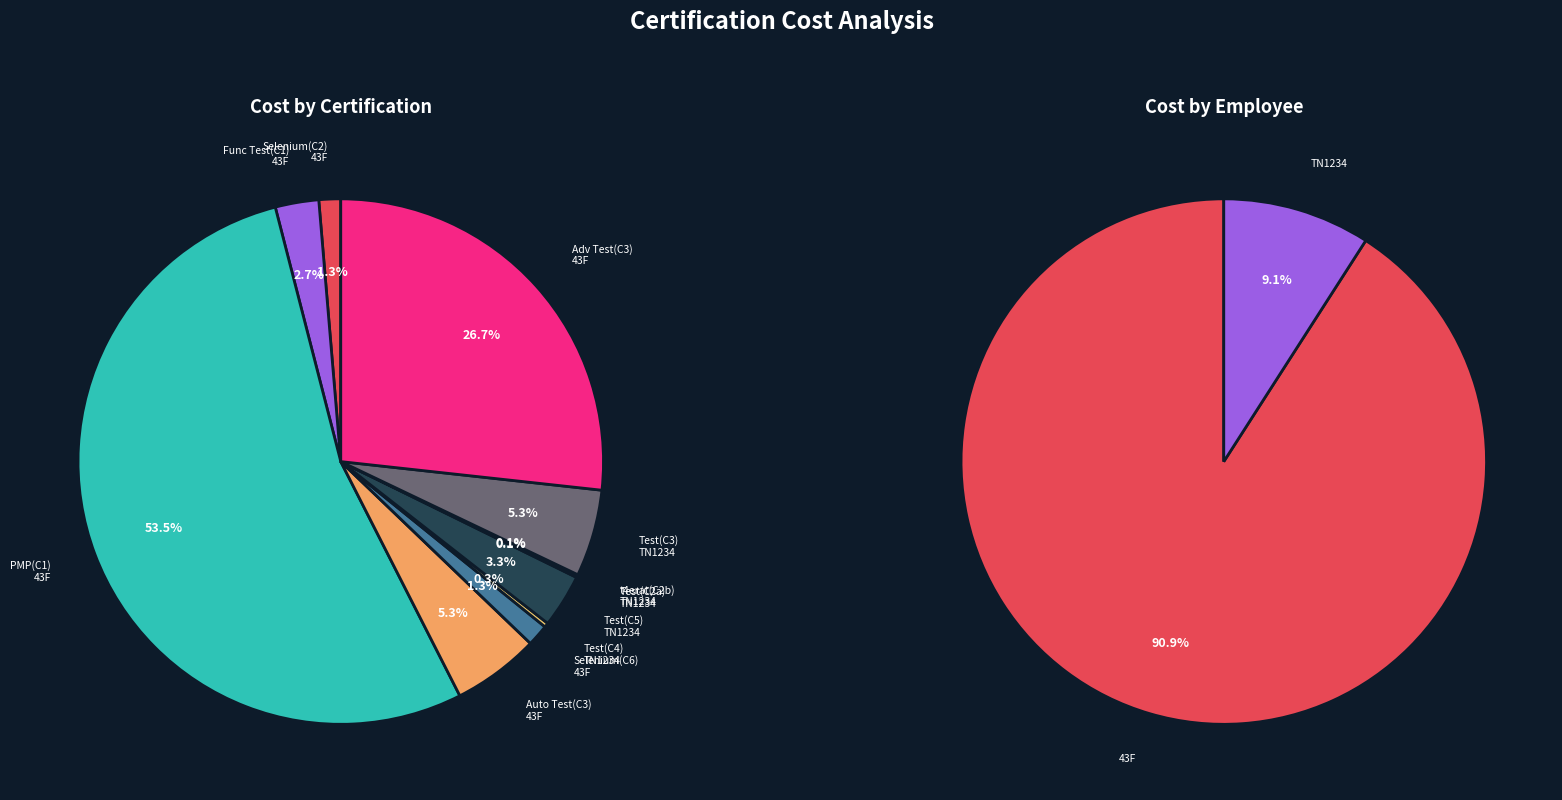

Is it true that 10 is 21% of the pie?

False